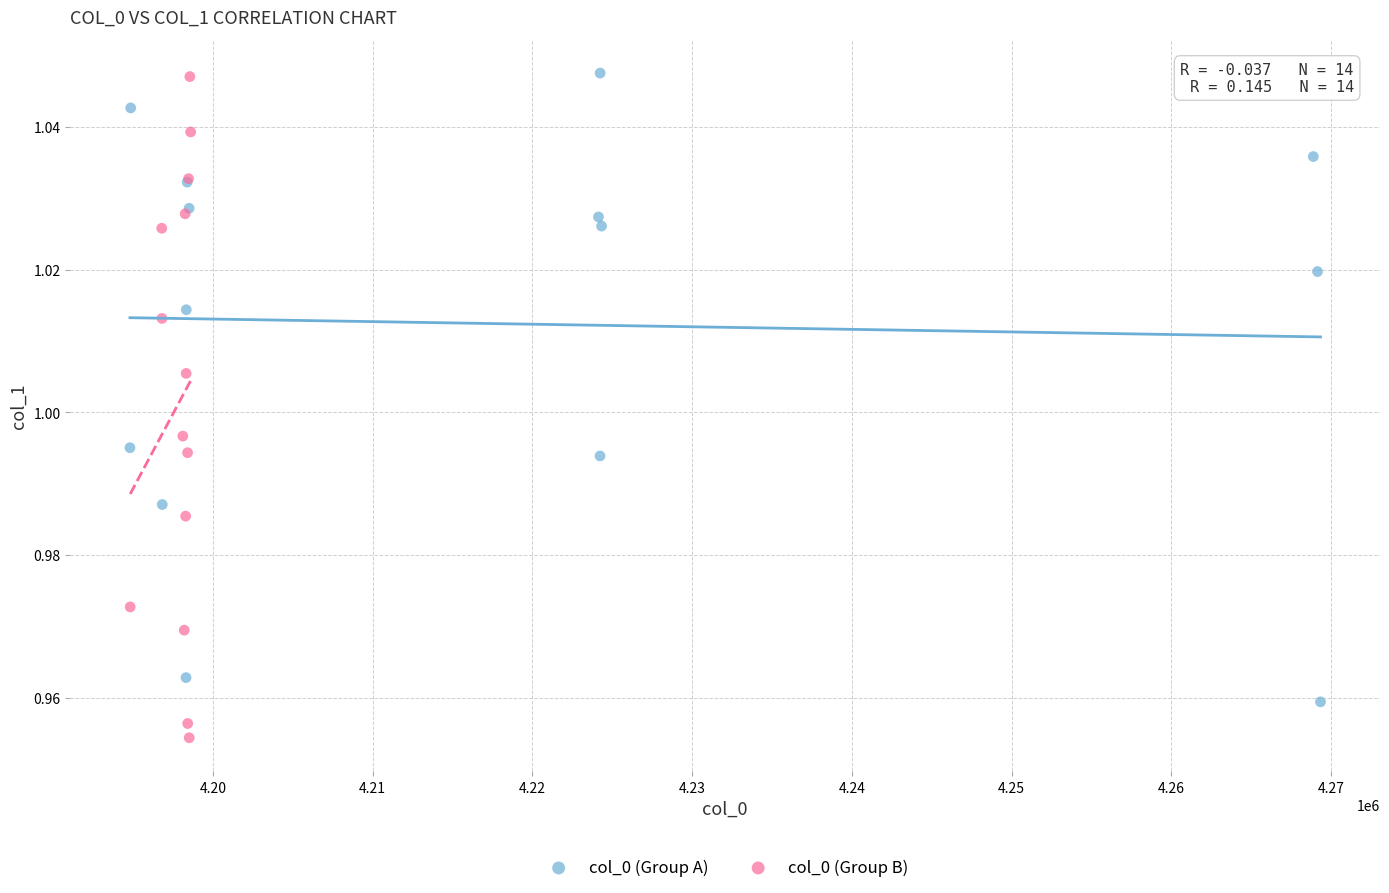

Which series reaches the minimum Y coordinate?

col_0 (Group B)